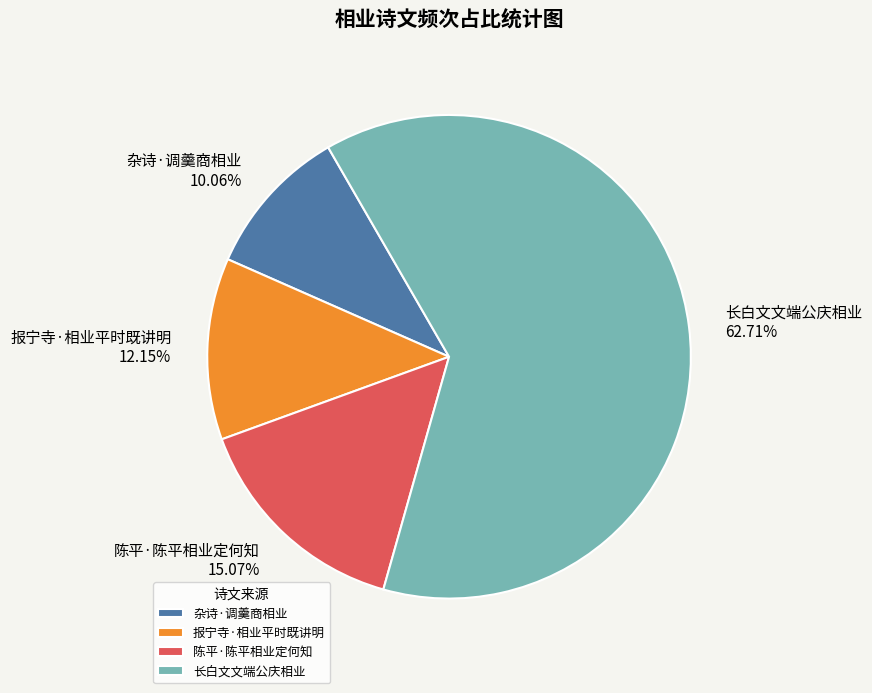

Which category has the biggest portion of the pie?

长白文文端公庆相业